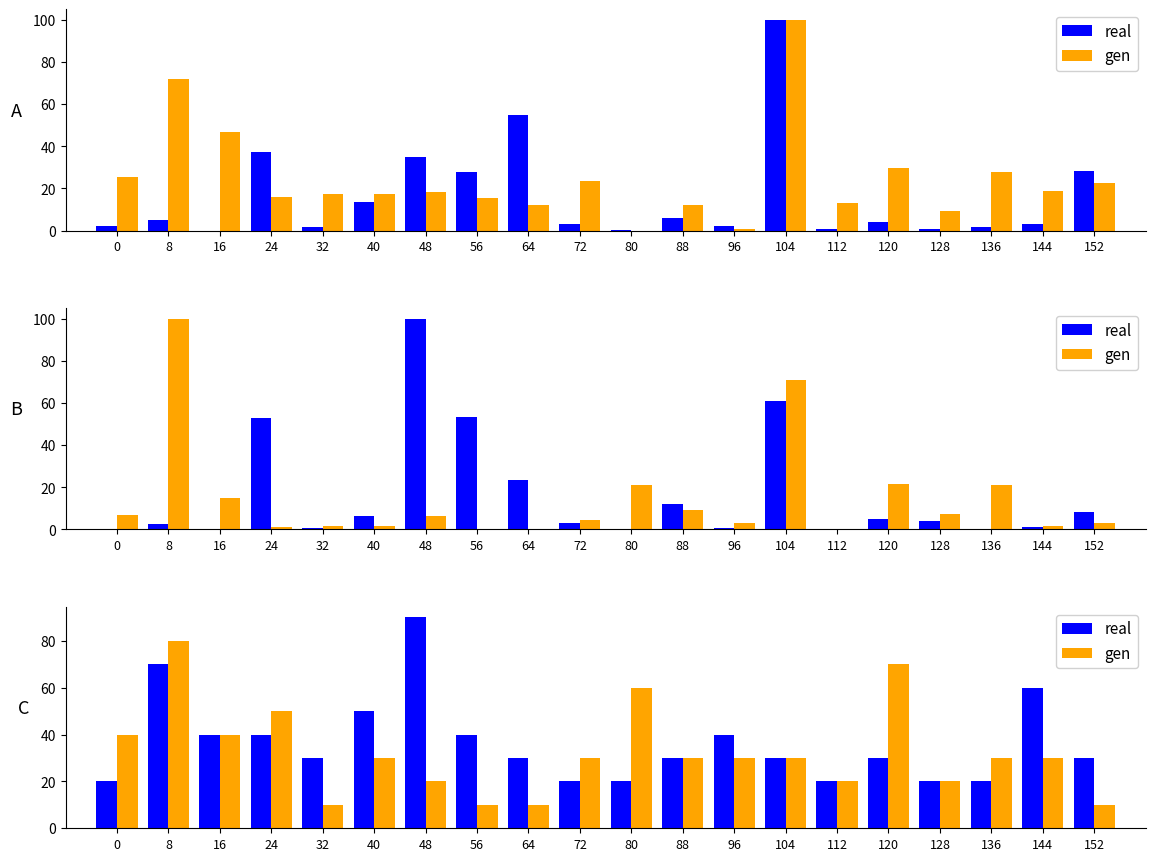

What is the spread (max minus min) of values at 72?

10